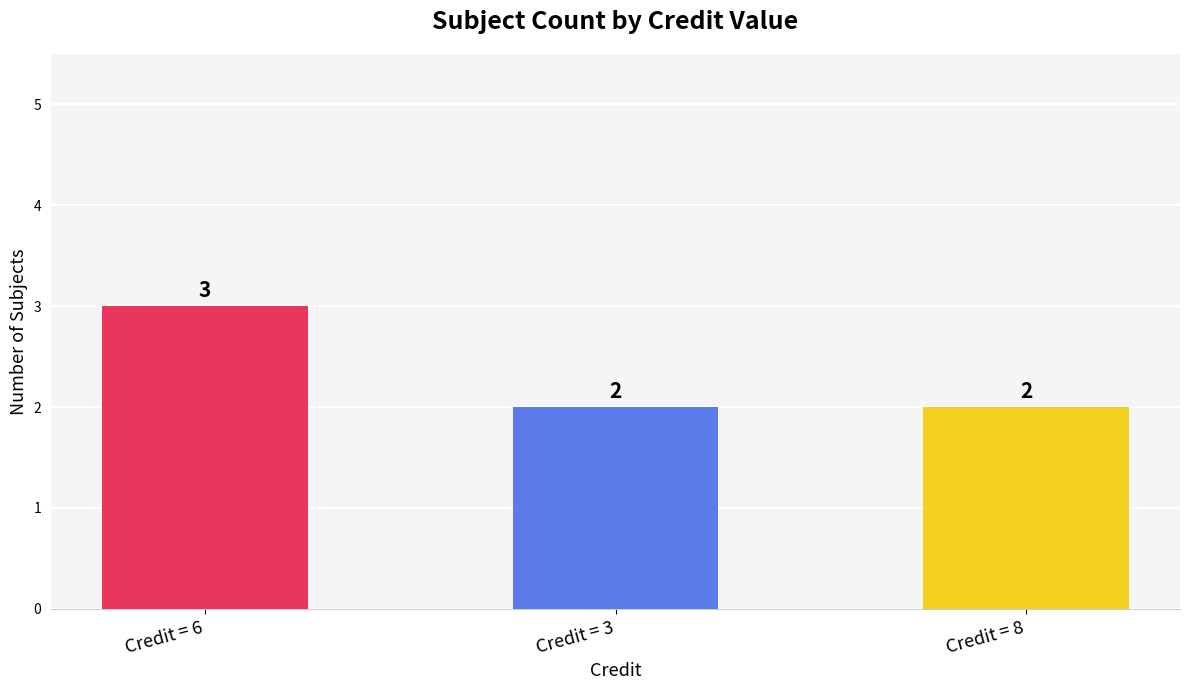

The value at Credit = 6 is 3. True or false?

True